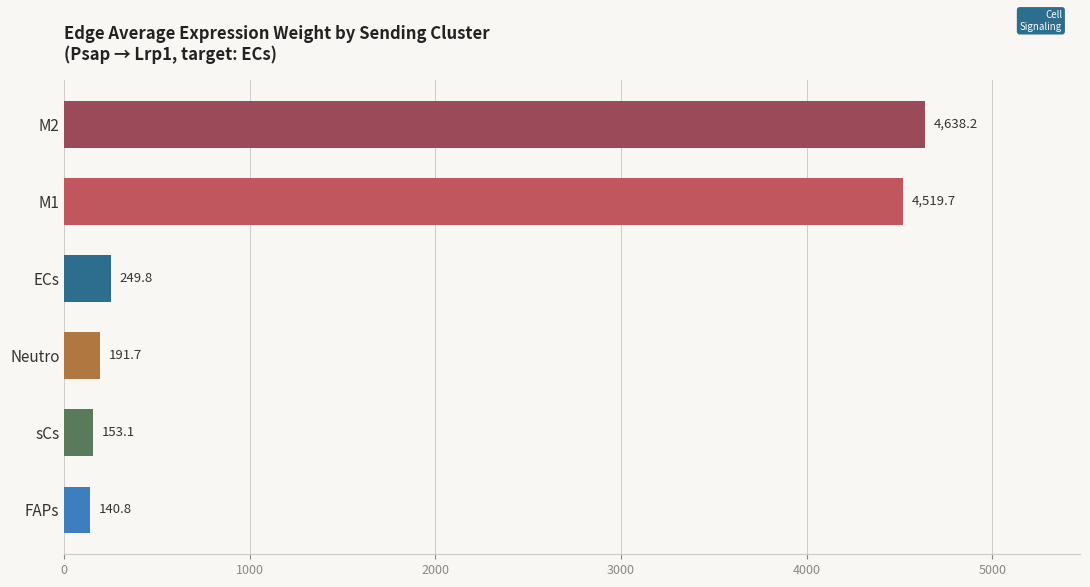

What is the ratio of the value at M2 to the value at sCs?

30.3